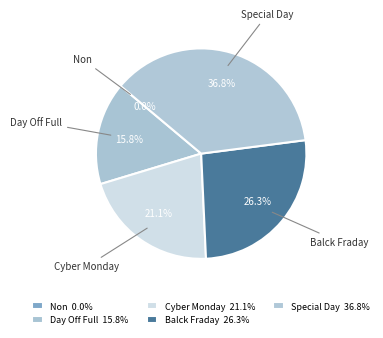

To the nearest percent, what portion does Special Day represent?

37%